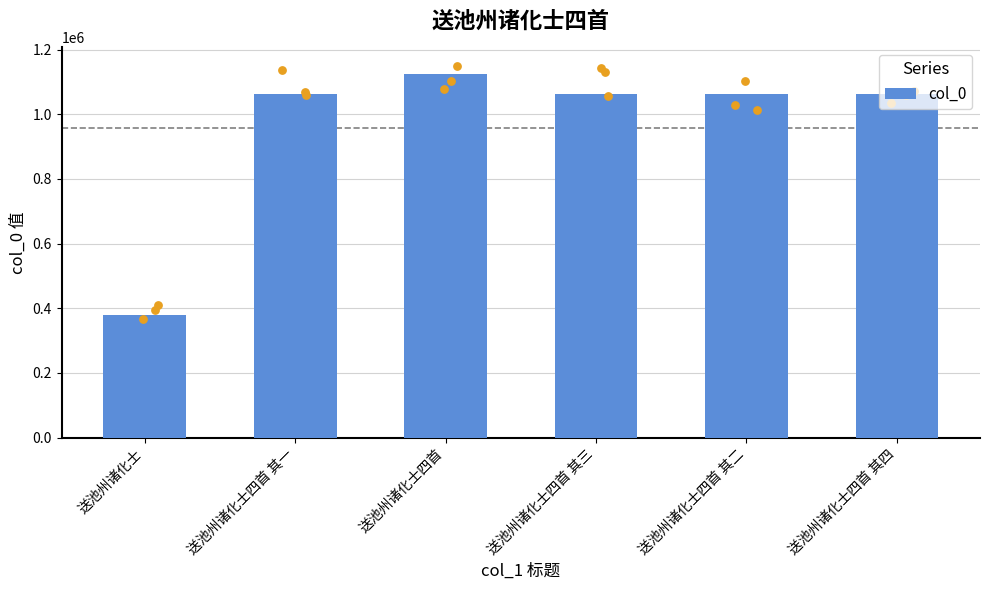

Approximately how many times larger is the value at 送池州诸化士四首 其二 compared to 送池州诸化士四首 其三?

1.0